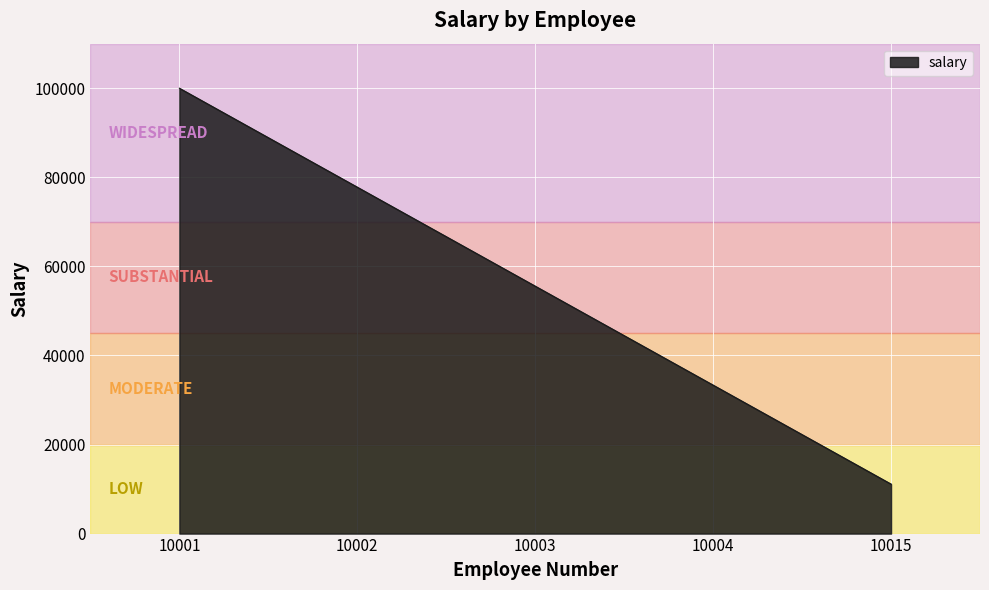

The chart shows a value of 33333 at 10004. True or false?

True